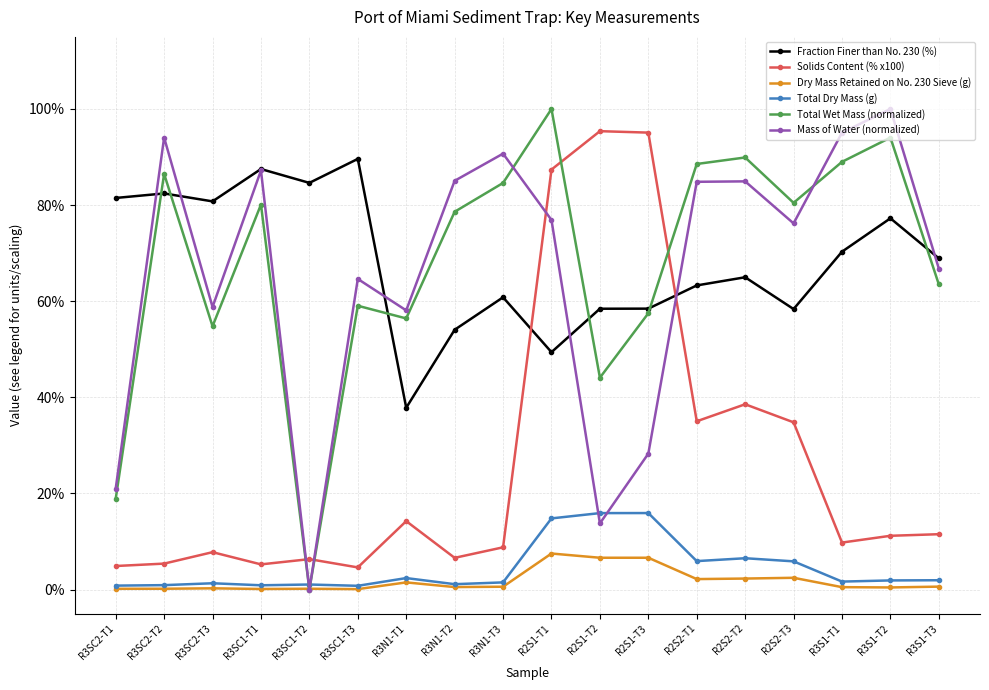

What is the label of the 6th point from the left?

R3SC1-T3